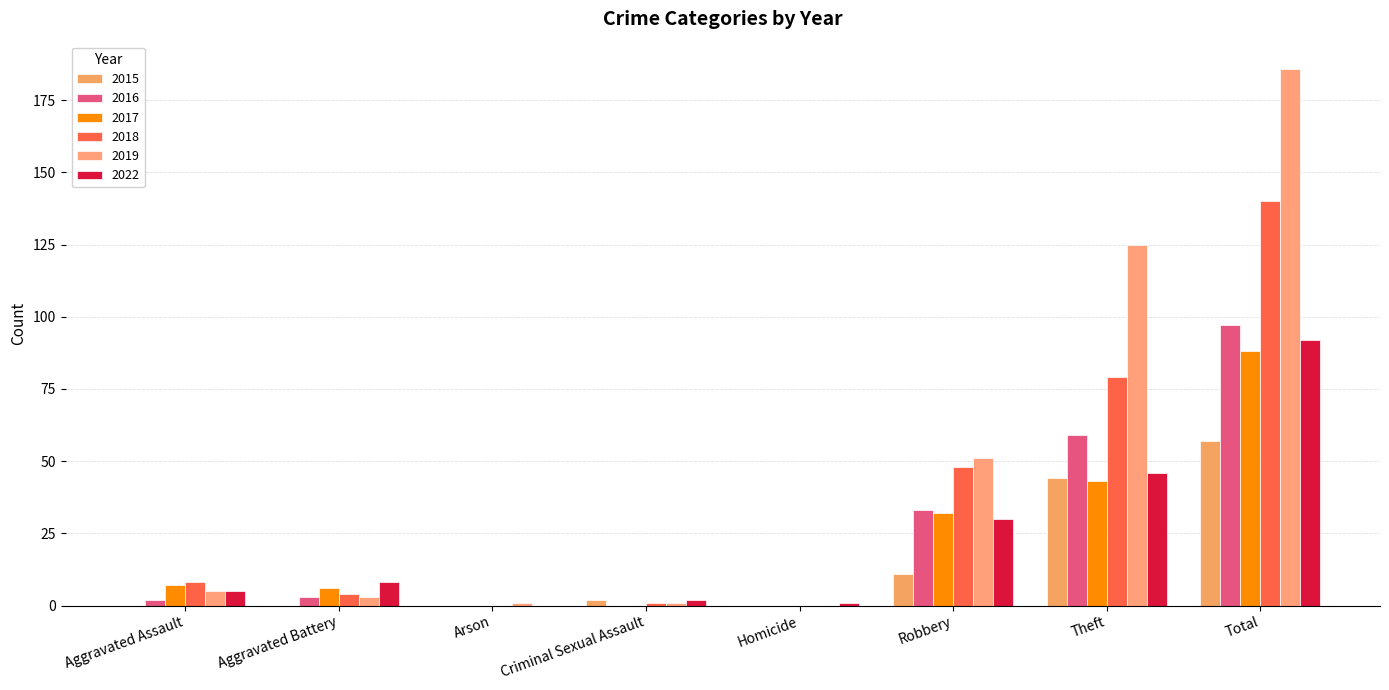

Where is 2018 nearest to the value 70?

Theft